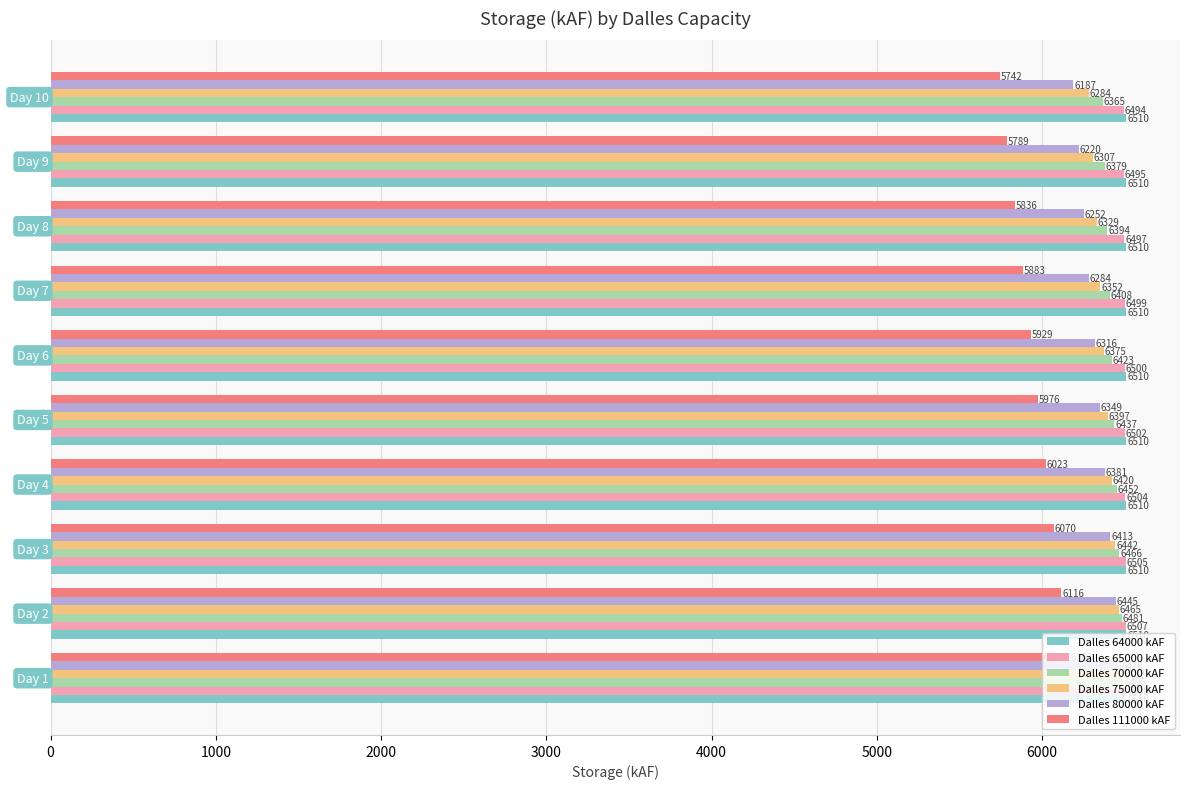

What is the maximum value shown in the chart?

6510.0